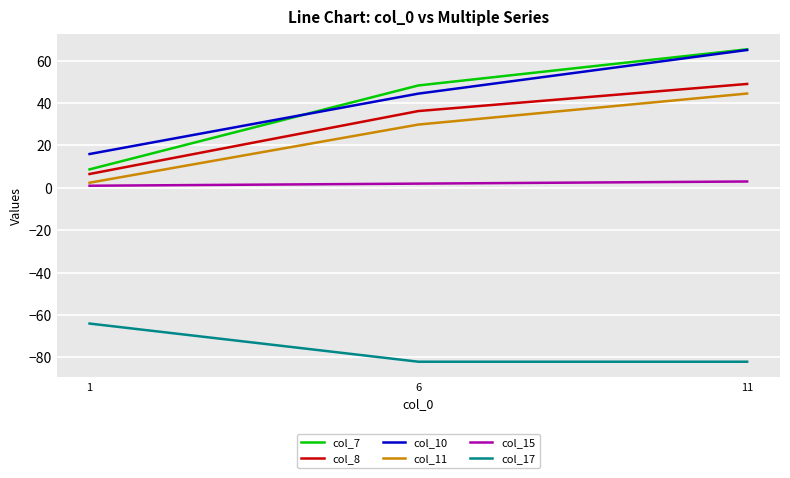

Rank the categories by col_8 value from highest to lowest.

11, 6, 1